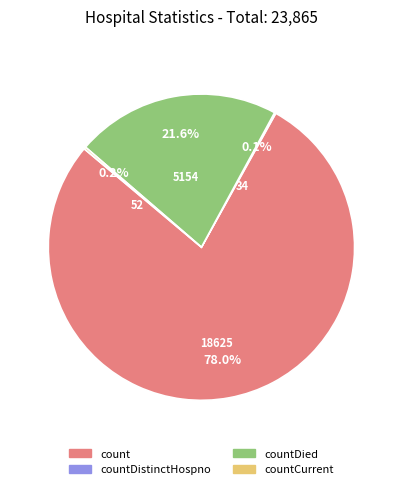

What is the largest slice in the pie chart?

count